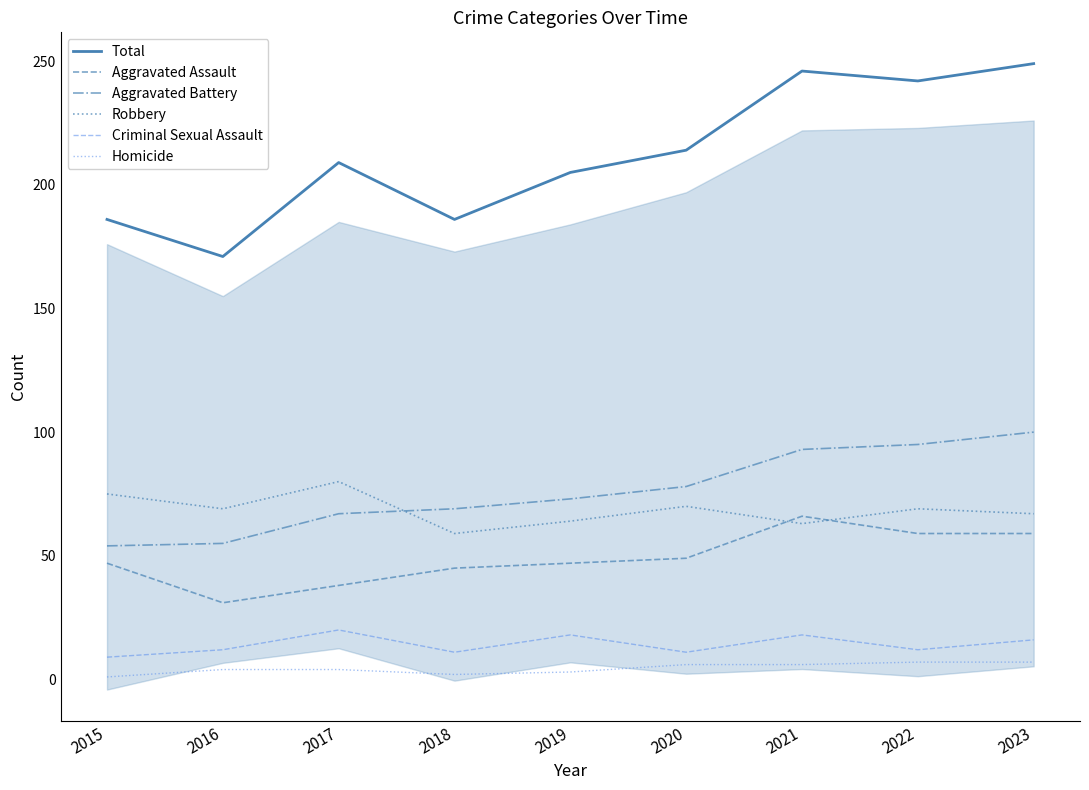

Between 2016 and 2019, which series saw the biggest shift?

Total